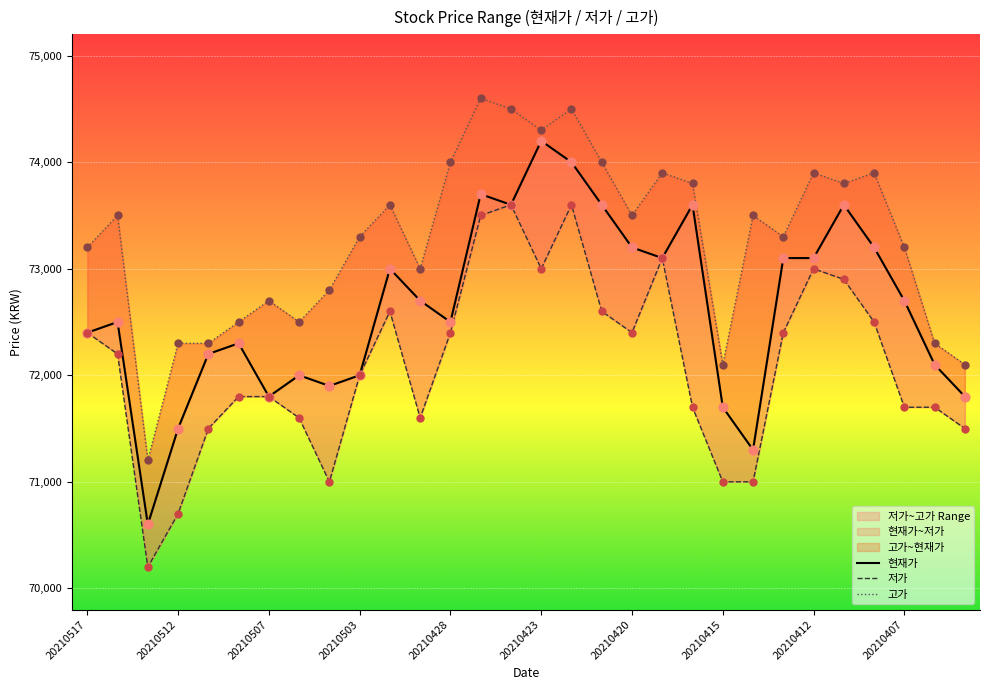

At how many categories does at least one series exceed 73150?

19